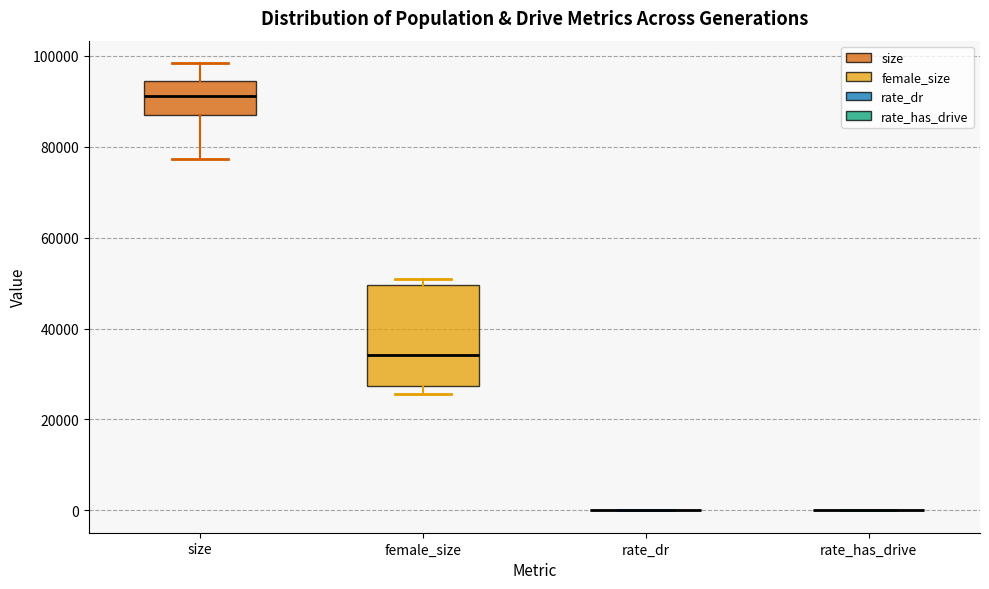

Reading left to right, read every box against the y-axis: the position of its median line, the range the box covers, and the ends of its whiskers. The values are not printed on the chart, so give them approximately, as read against the axis.

size: median 92000, box 88000 to 94000, whiskers 78000 to 98000
female_size: median 34000, box 28000 to 50000, whiskers 26000 to 50000 (just above the box's upper edge)
rate_dr: box collapsed to a line at 0, whiskers 0 to 0
rate_has_drive: box collapsed to a line at 0, whiskers 0 to 0